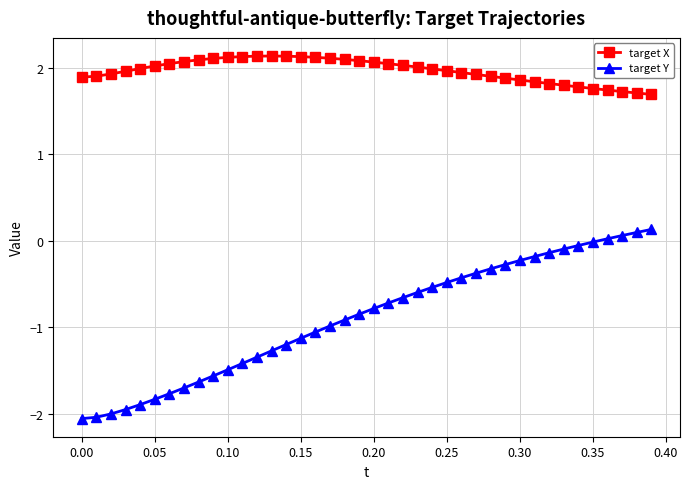

True or false: target X and target Y intersect in this chart.

False